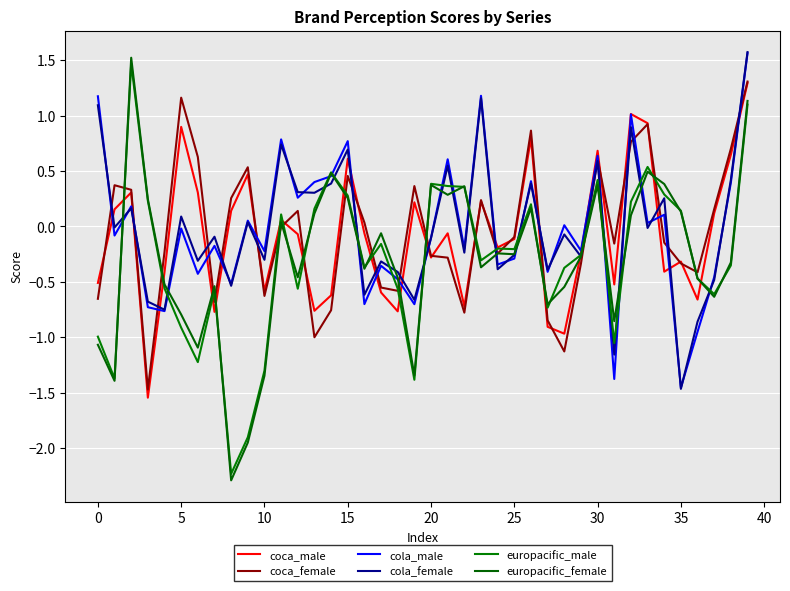

Does the chart have visible grid lines?

Yes